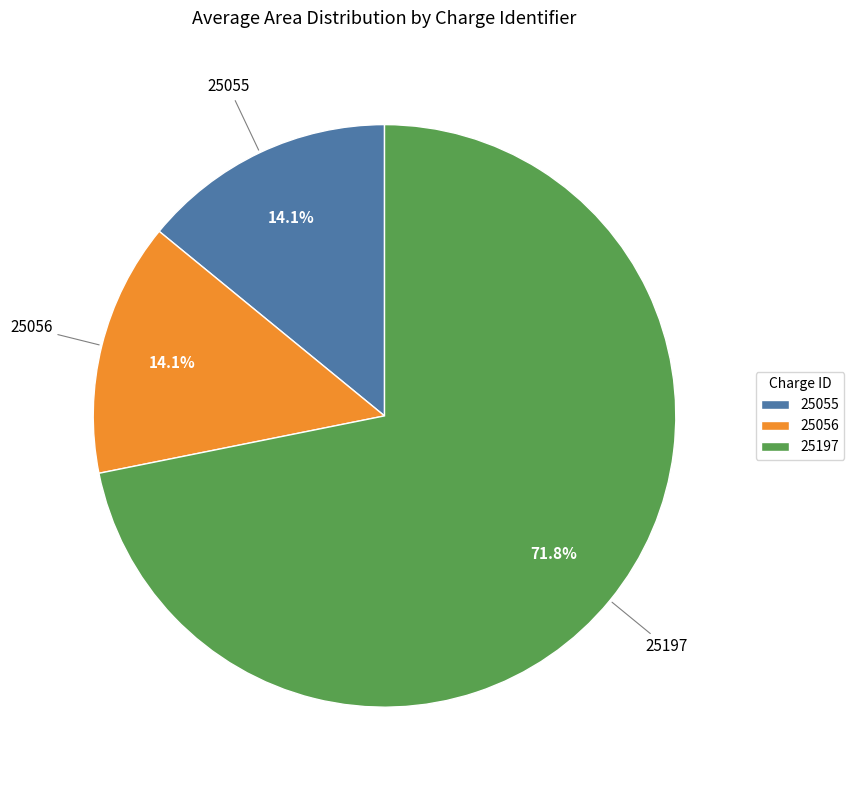

The 25197 slice represents 82% of the pie. True or false?

False